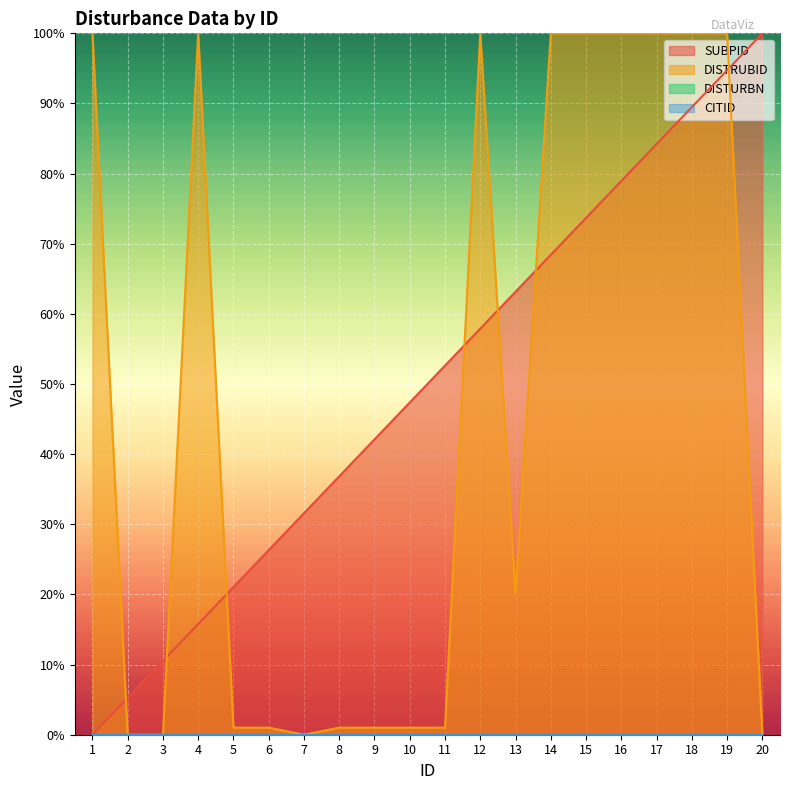

Is it true that SUBPID equals 26.2 at 4?

False